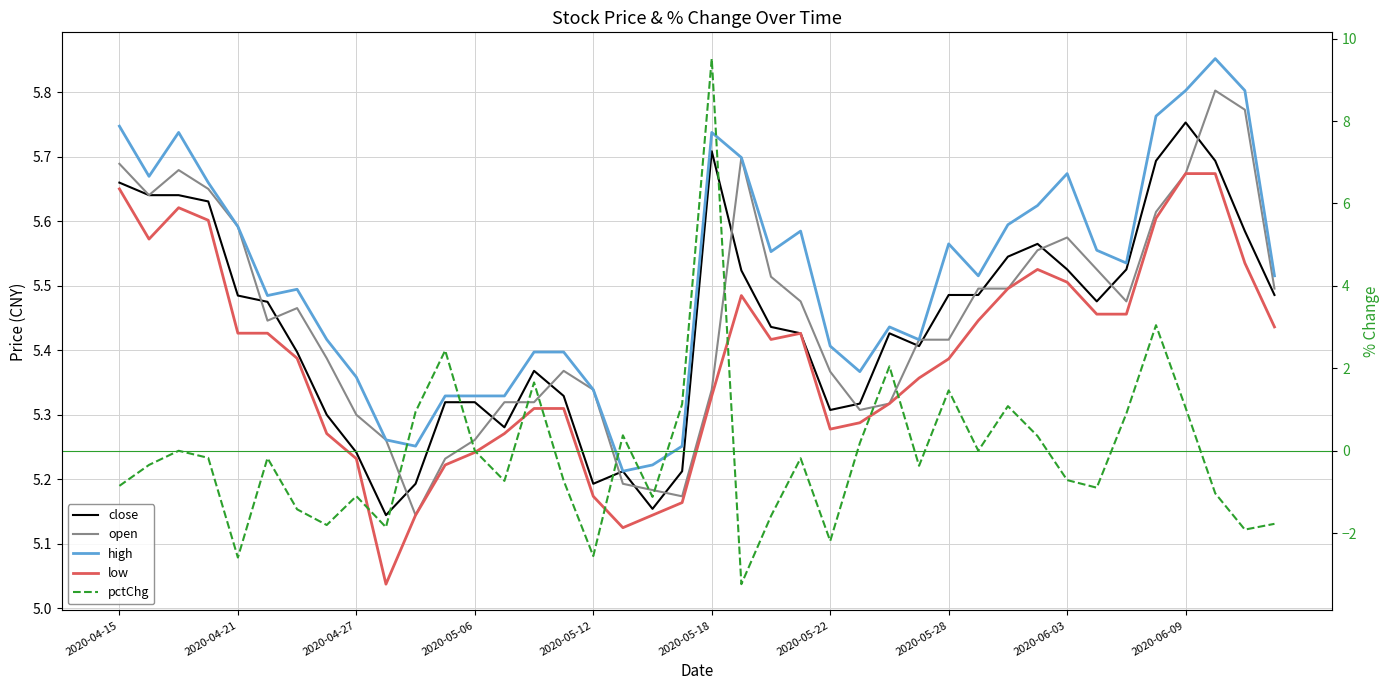

Between 2020-04-21 and 2020-05-22, which series saw the biggest shift?

pctChg